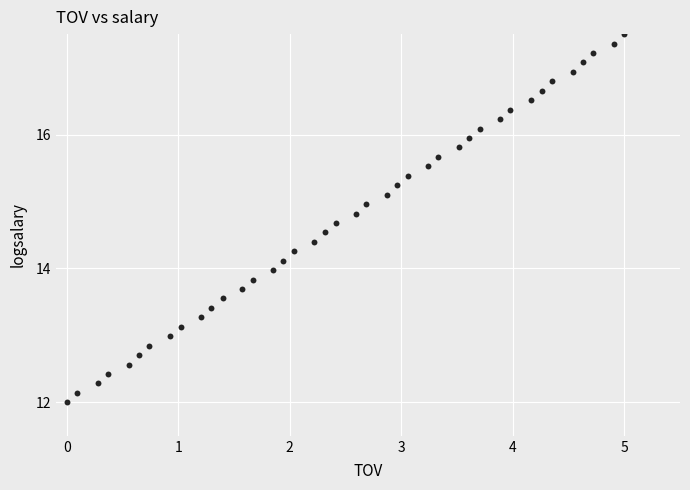

What is the range of Y values (max minus min)?

5.5